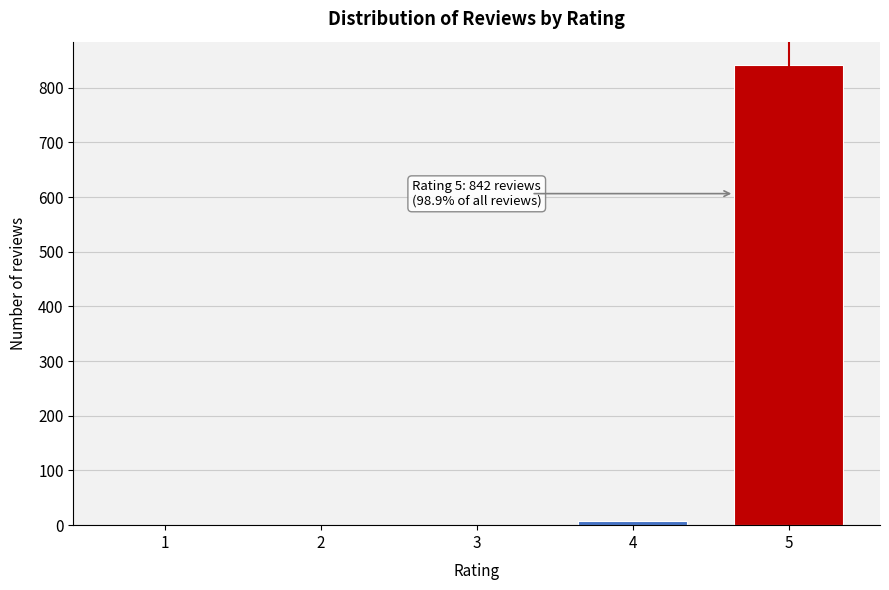

What is the sum of all values?

851